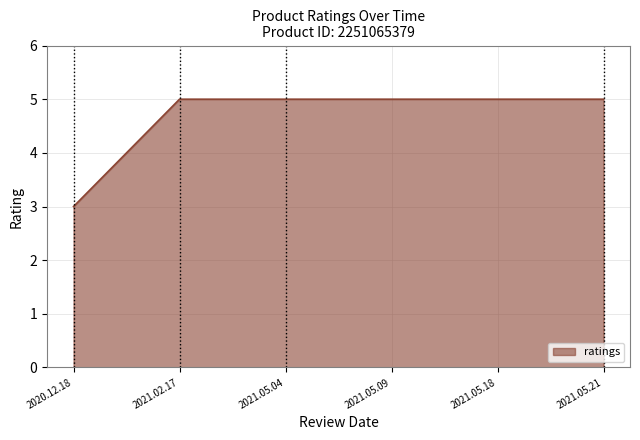

What is the minimum value shown in the chart?

3